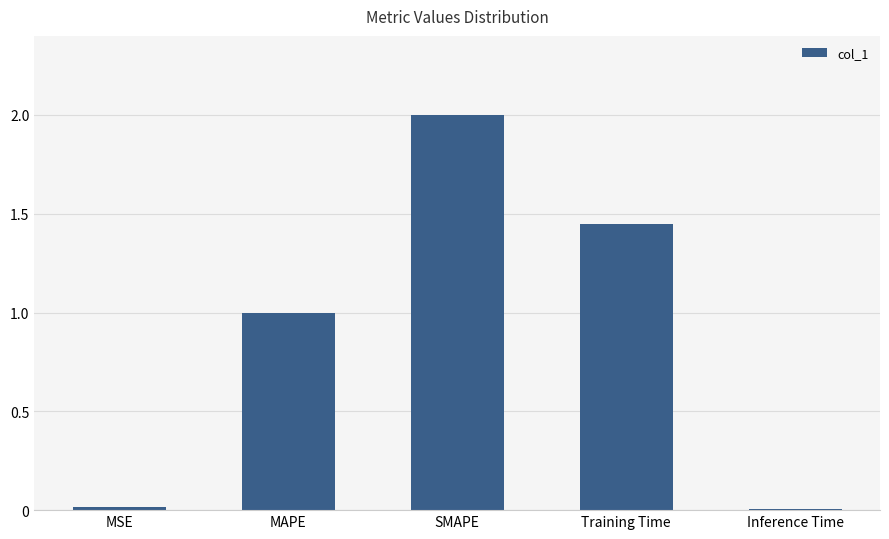

What is the label of the 4th bar from the right?

MAPE